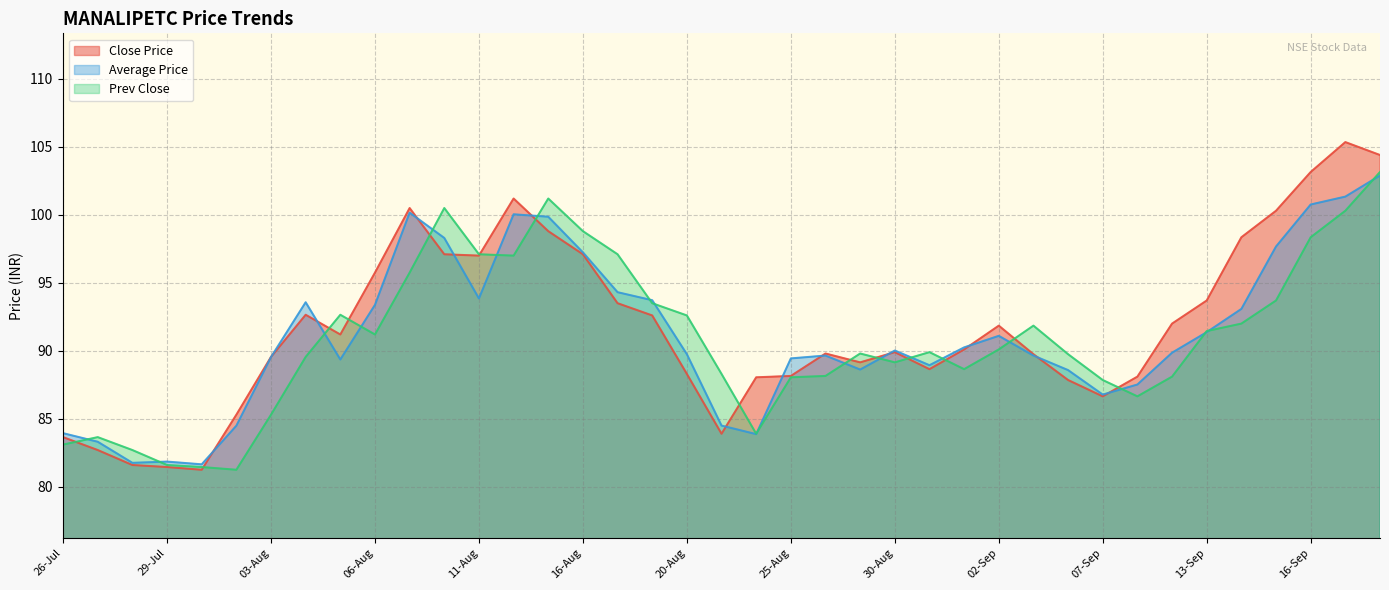

How many data points in Average Price are less than 89?

13